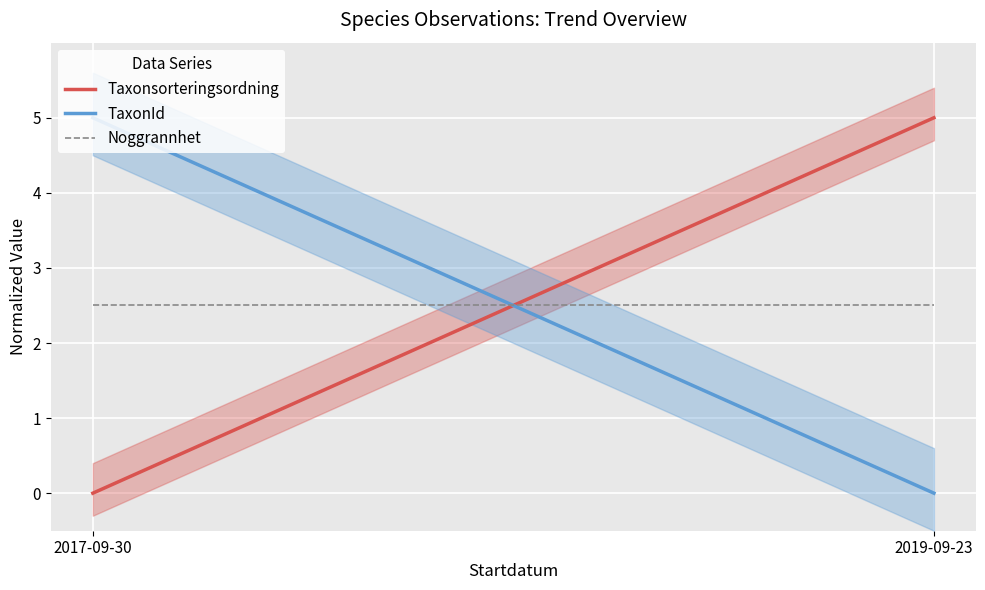

Rank the categories by Taxonsorteringsordning value from lowest to highest.

2017-09-30, 2019-09-23